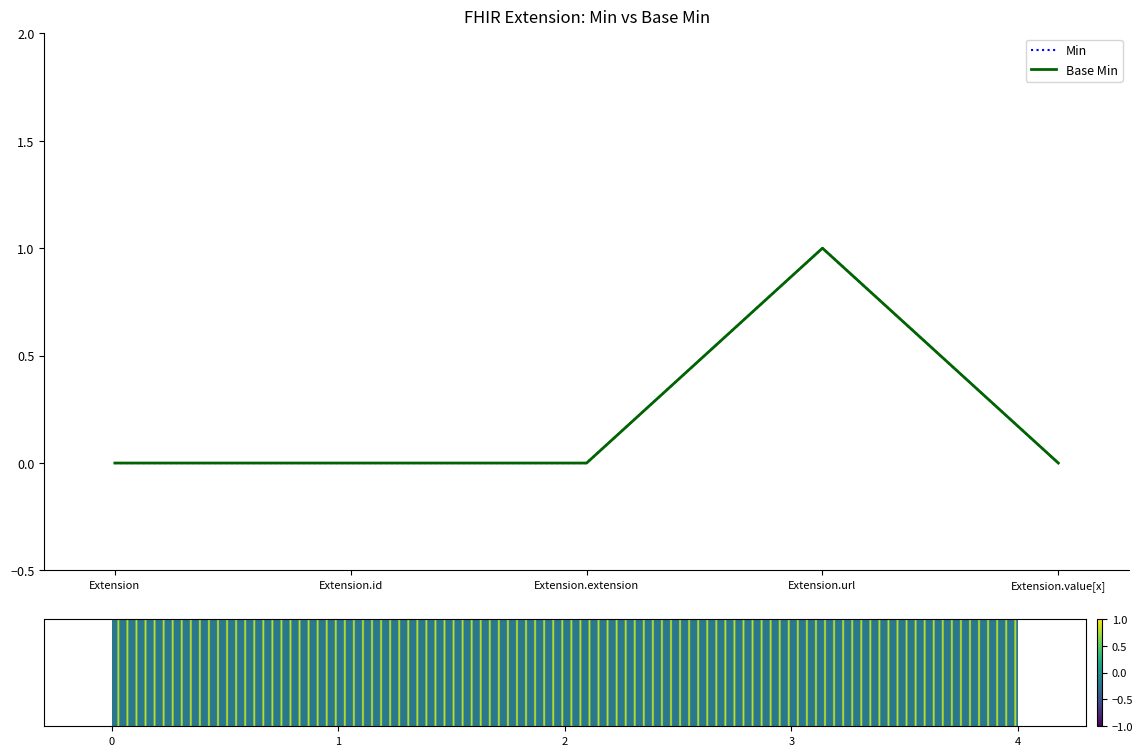

Does the chart have visible grid lines?

No